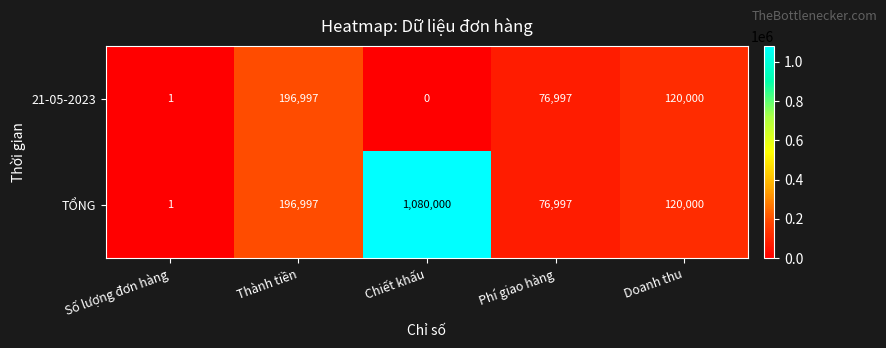

Where is 21-05-2023 nearest to the value 98498?

Phí giao hàng